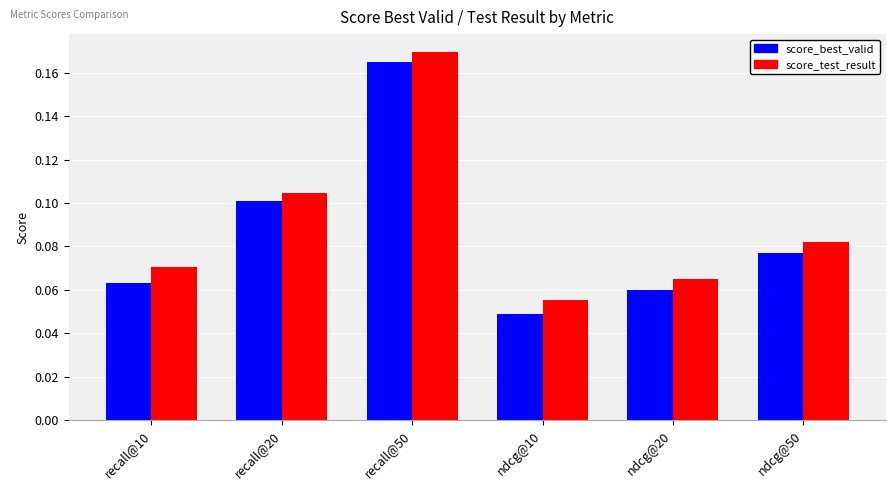

At which label does score_best_valid reach its minimum?

ndcg@10